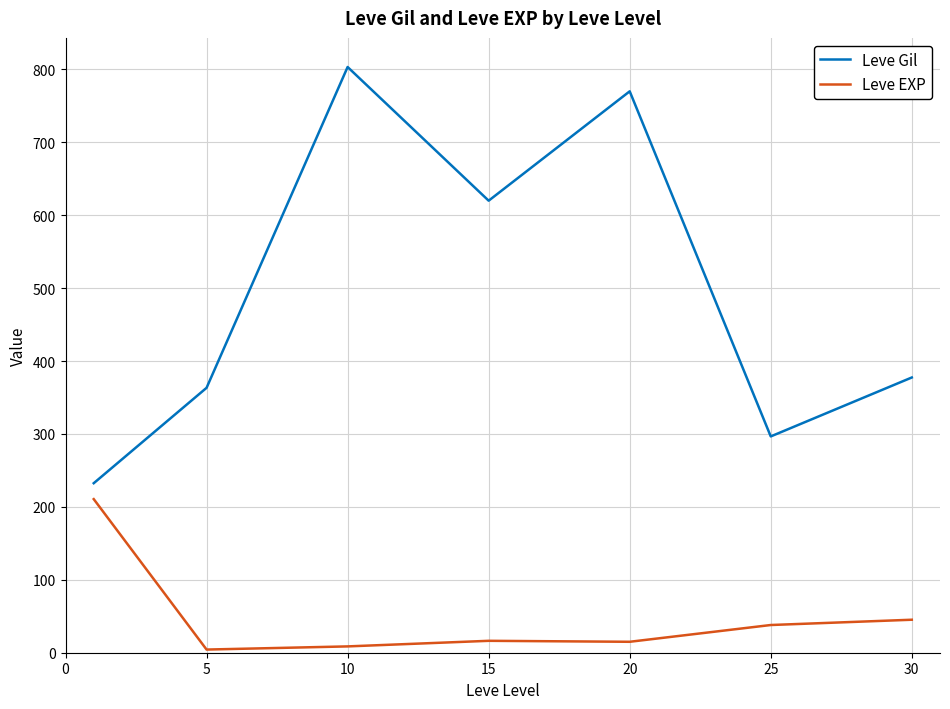

What is the maximum value for Leve EXP?

210.7